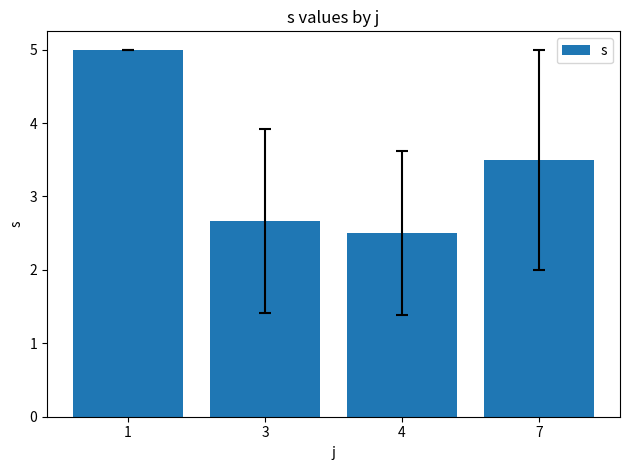

Rank the categories by value from lowest to highest.

4, 3, 7, 1